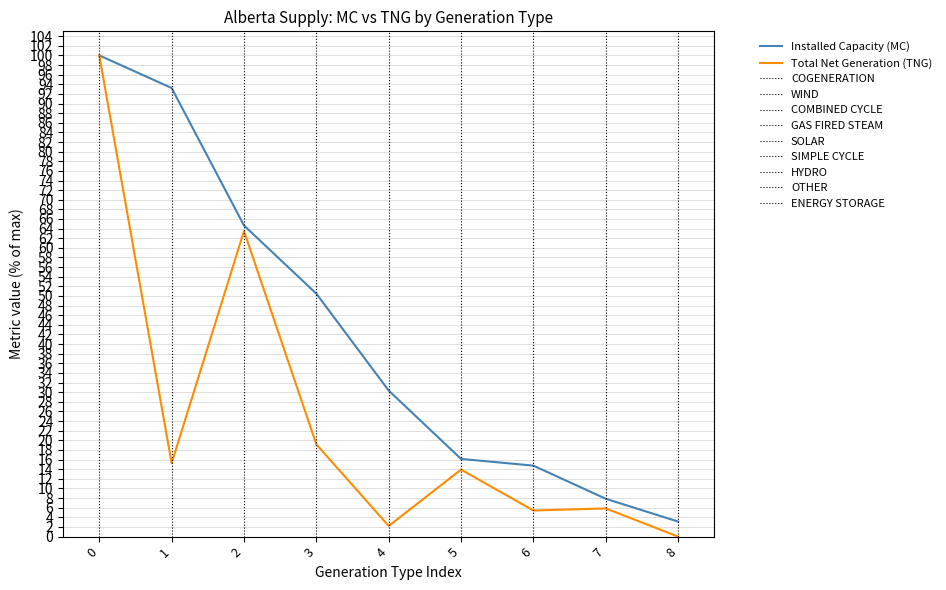

The value of Installed Capacity (MC) at 6 is 14.7. True or false?

True